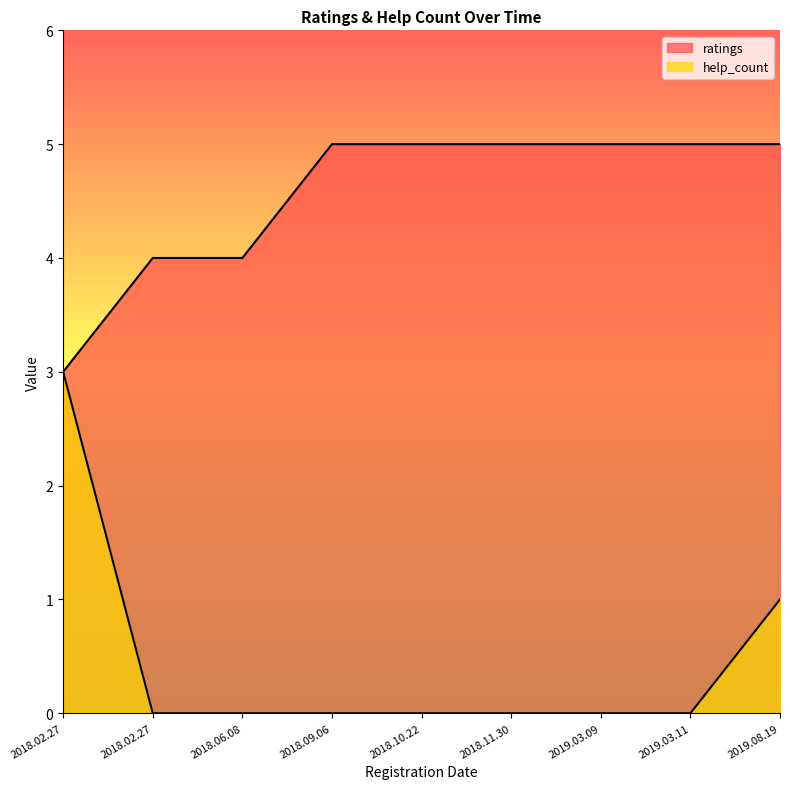

How many values in the help_count series exceed 0?

2